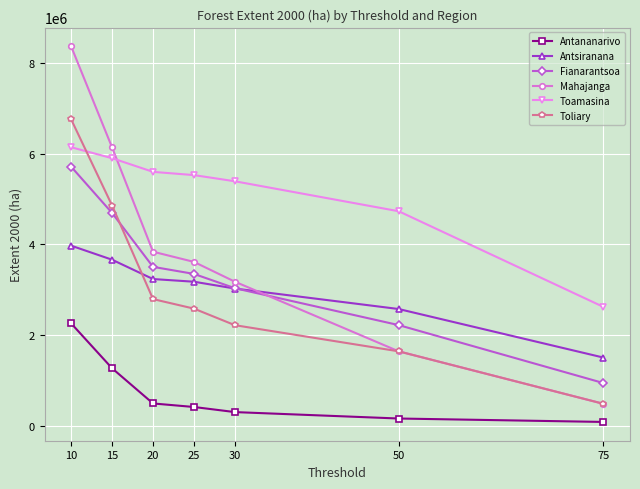

Rank the series by their maximum value, from lowest to highest.

Antananarivo, Antsiranana, Fianarantsoa, Toamasina, Toliary, Mahajanga